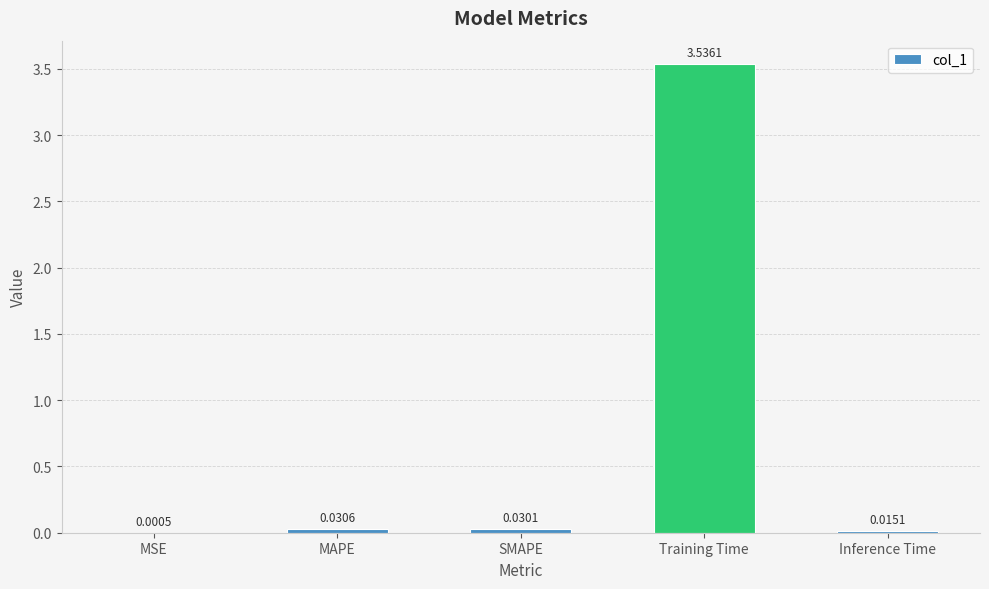

What is the average value?

0.7